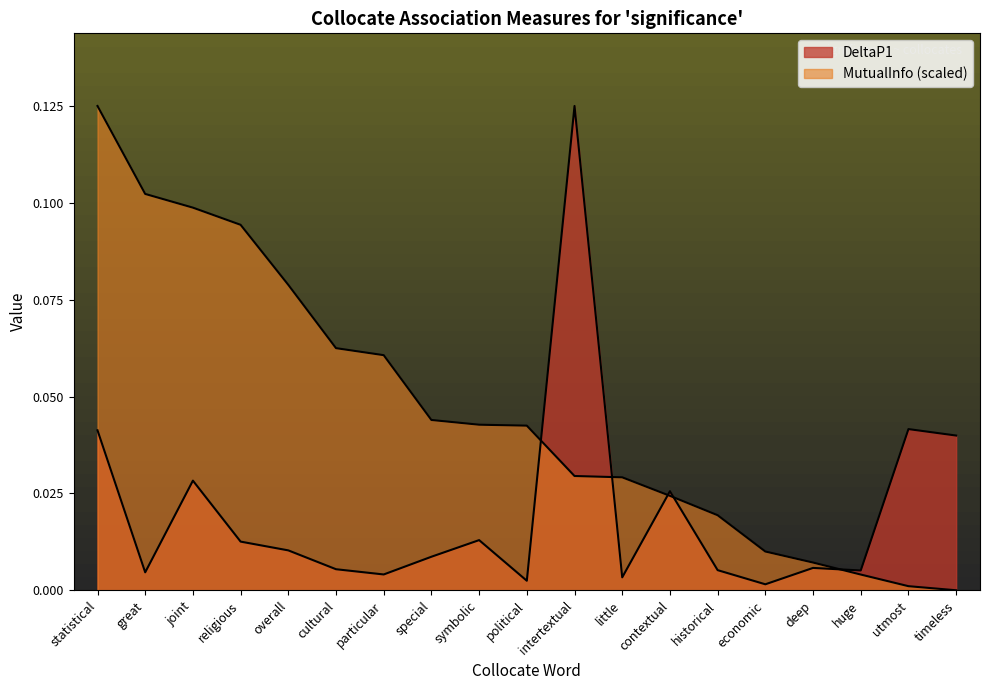

What is the value of the DeltaP1 point at the 11th from the left?

0.1